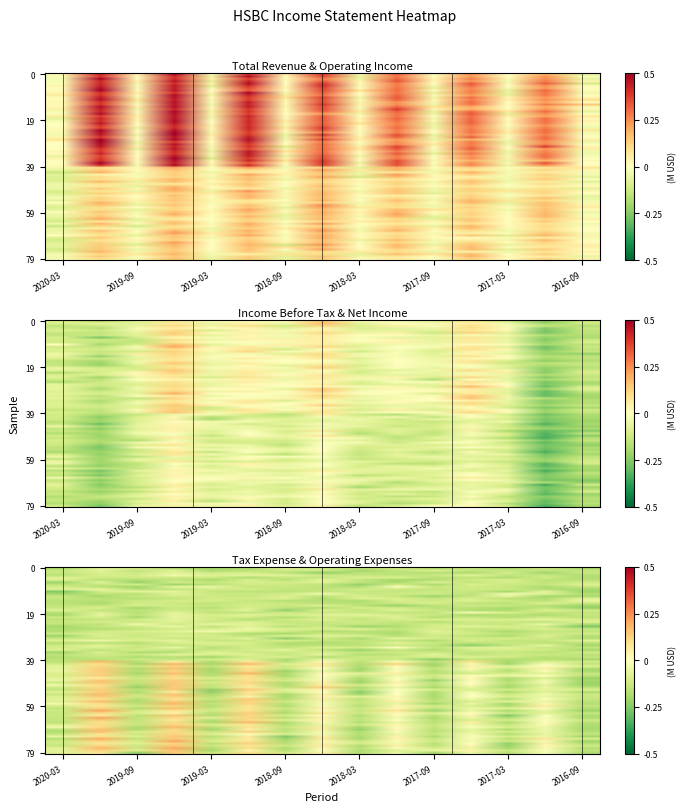

Rank the categories by Total Operating Expenses value from highest to lowest.

2019-12, 2019-06, 2018-12, 2018-06, 2017-12, 2016-12, 2017-06, 2017-09, 2019-09, 2020-03, 2017-03, 2019-03, 2018-03, 2016-09, 2018-09